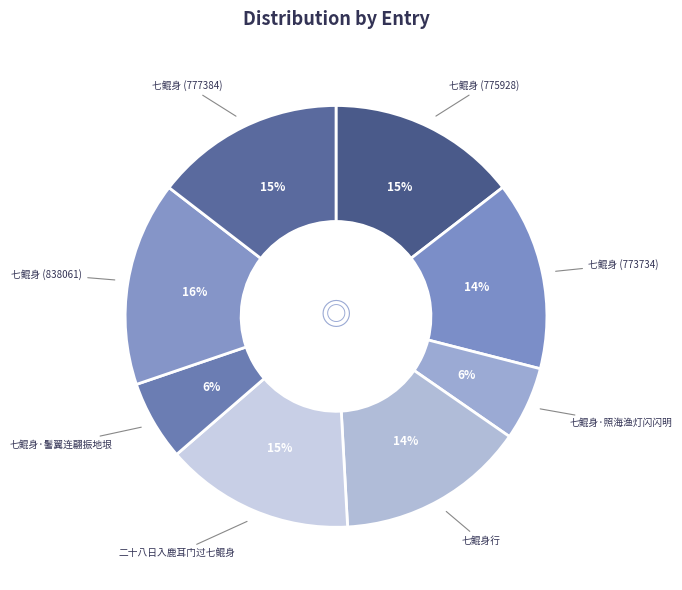

To the nearest percent, what percentage of the pie is 七鲲身行?

14%